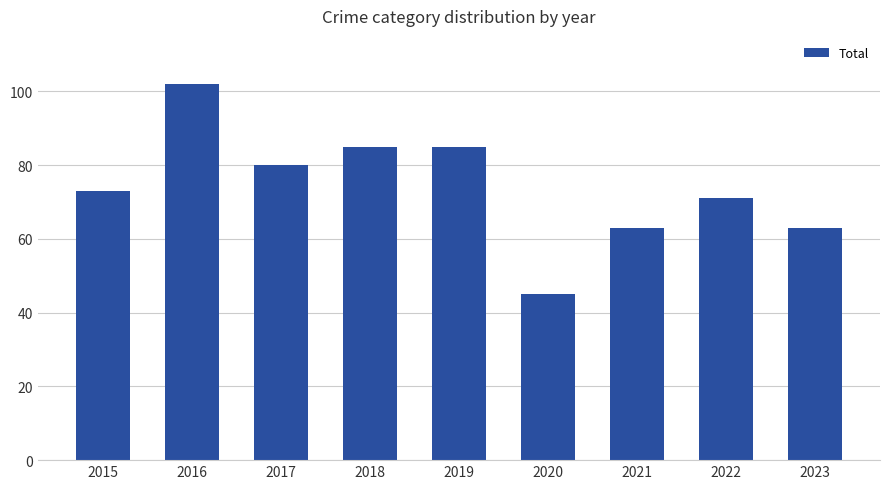

How many values are below 73?

4